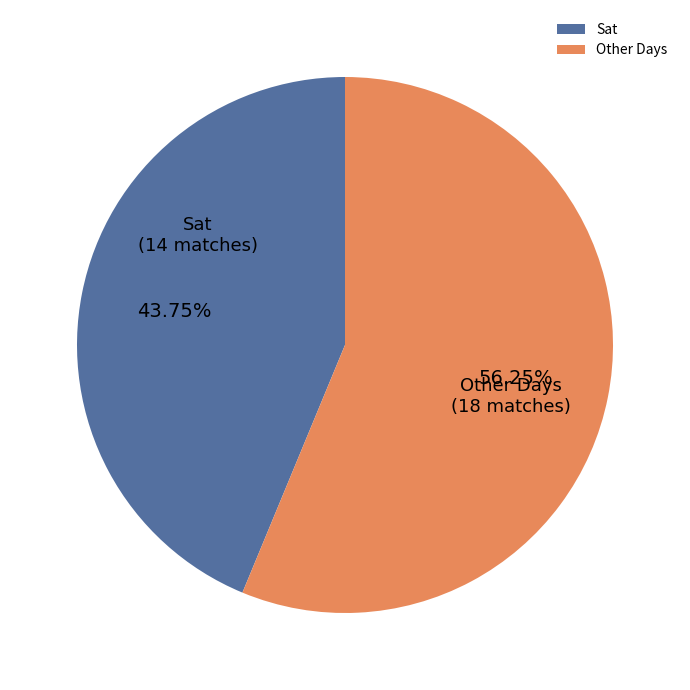

Combined, do Sat and Other Days account for over 50%?

Yes